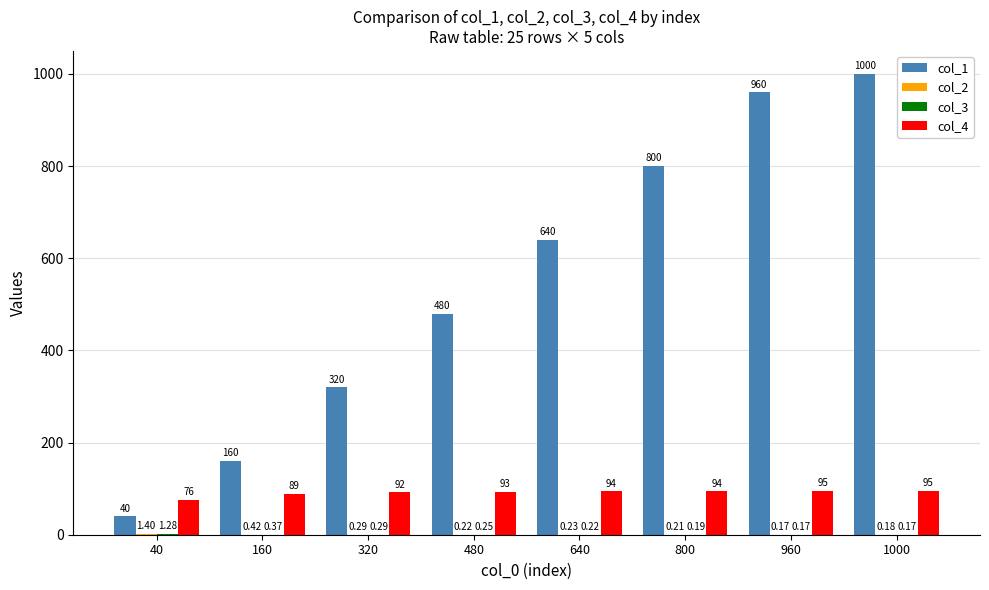

Between 320 and 1000, which series saw the biggest shift?

col_1